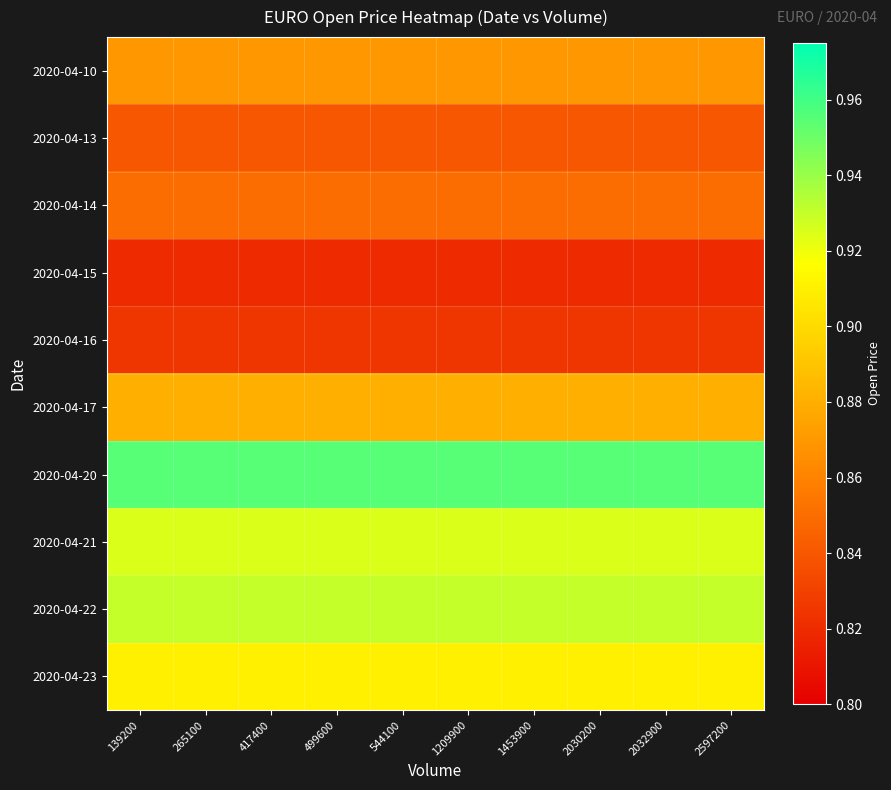

Reading left to right, what are all the values shown in this chart?

2020-04-10: 139200=0.9	265100=0.9	417400=0.9	499600=0.9	544100=0.9	1209900=0.9	1453900=0.9	2030200=0.9	2032900=0.9	2597200=0.9
2020-04-13: 139200=0.8	265100=0.8	417400=0.8	499600=0.8	544100=0.8	1209900=0.8	1453900=0.8	2030200=0.8	2032900=0.8	2597200=0.8
2020-04-14: 139200=0.8	265100=0.8	417400=0.8	499600=0.8	544100=0.8	1209900=0.8	1453900=0.8	2030200=0.8	2032900=0.8	2597200=0.8
2020-04-15: 139200=0.8	265100=0.8	417400=0.8	499600=0.8	544100=0.8	1209900=0.8	1453900=0.8	2030200=0.8	2032900=0.8	2597200=0.8
2020-04-16: 139200=0.8	265100=0.8	417400=0.8	499600=0.8	544100=0.8	1209900=0.8	1453900=0.8	2030200=0.8	2032900=0.8	2597200=0.8
2020-04-17: 139200=0.9	265100=0.9	417400=0.9	499600=0.9	544100=0.9	1209900=0.9	1453900=0.9	2030200=0.9	2032900=0.9	2597200=0.9
2020-04-20: 139200=1.0	265100=1.0	417400=1.0	499600=1.0	544100=1.0	1209900=1.0	1453900=1.0	2030200=1.0	2032900=1.0	2597200=1.0
2020-04-21: 139200=0.9	265100=0.9	417400=0.9	499600=0.9	544100=0.9	1209900=0.9	1453900=0.9	2030200=0.9	2032900=0.9	2597200=0.9
2020-04-22: 139200=0.9	265100=0.9	417400=0.9	499600=0.9	544100=0.9	1209900=0.9	1453900=0.9	2030200=0.9	2032900=0.9	2597200=0.9
2020-04-23: 139200=0.9	265100=0.9	417400=0.9	499600=0.9	544100=0.9	1209900=0.9	1453900=0.9	2030200=0.9	2032900=0.9	2597200=0.9